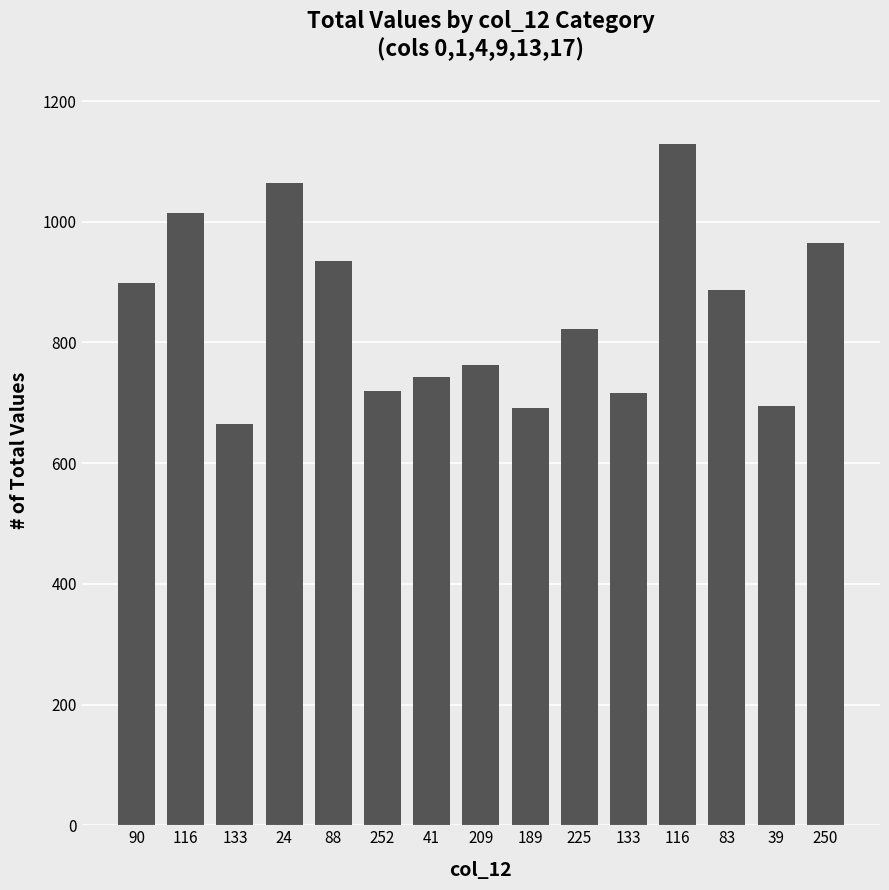

What is the average value?

847